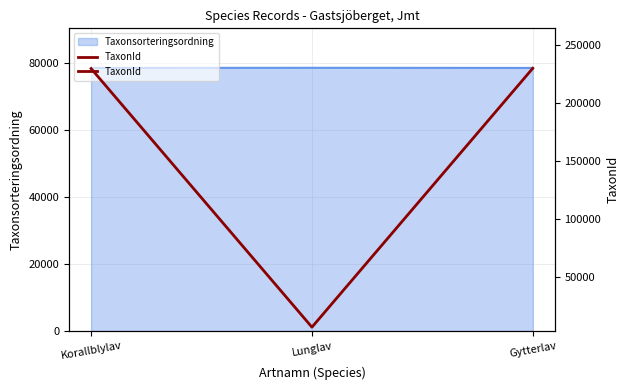

What is the difference between the values at Lunglav and Gytterlav?

223290